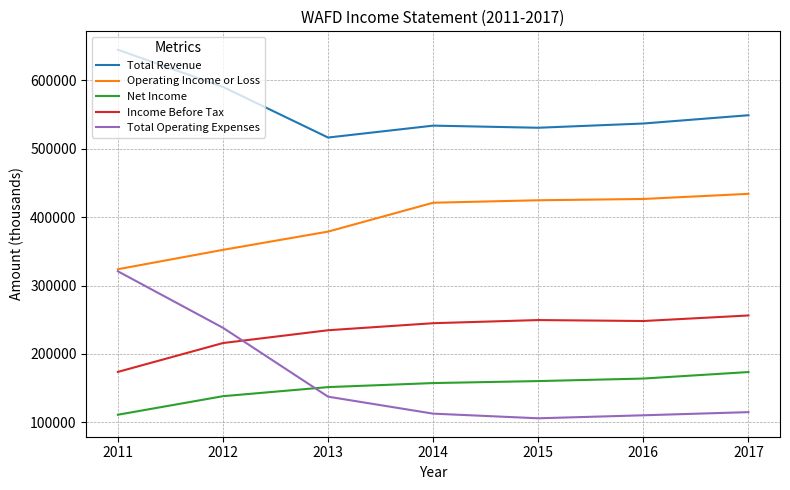

Between 2011 and 2014, which series saw the biggest shift?

Total Operating Expenses